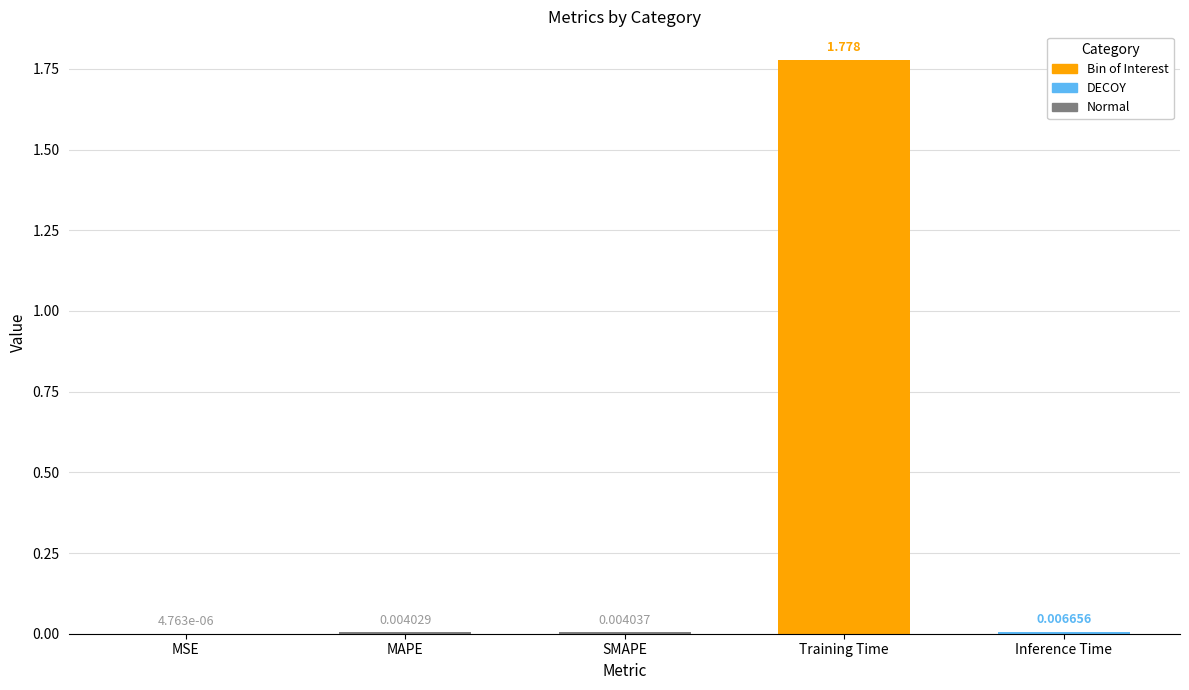

Which label corresponds to the largest value in the chart?

Training Time